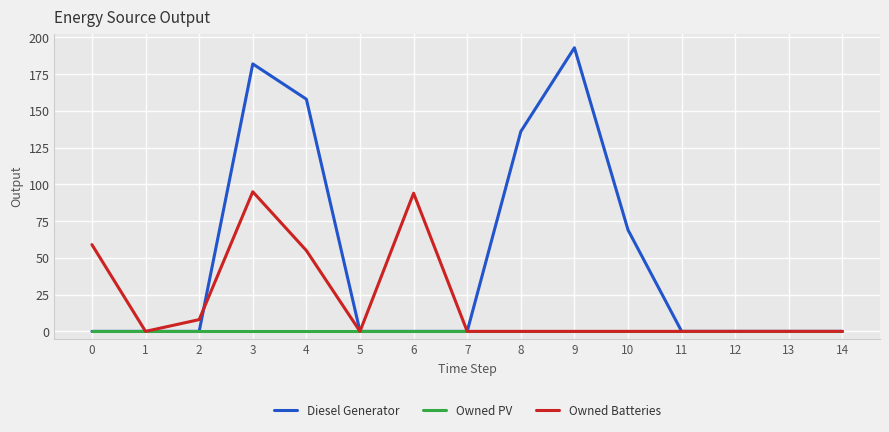

Which category has the highest value across all series?

9